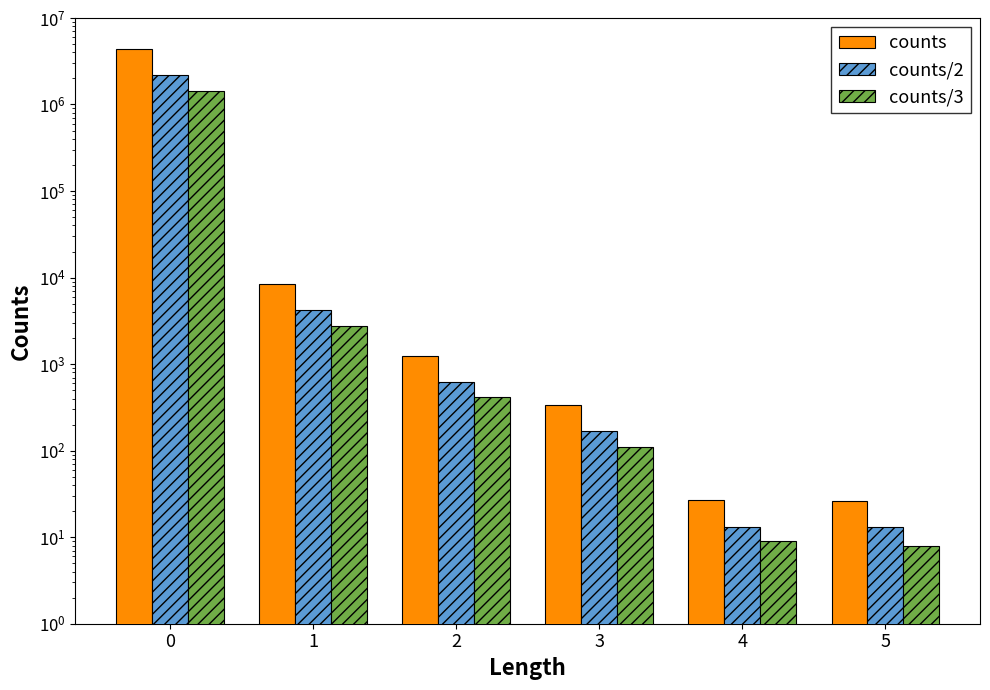

Is the value of counts at 5 greater than the value of counts/3 at 2?

No